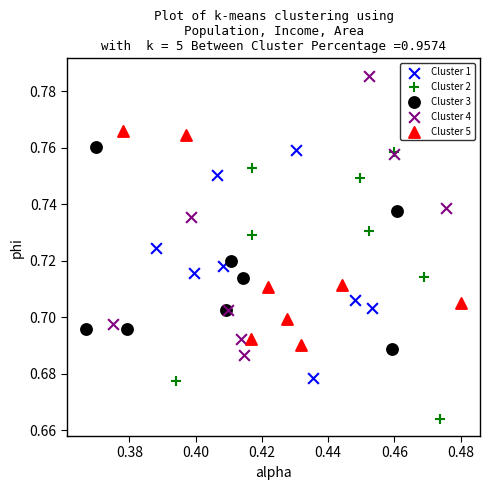

Which series contains the lowest Y value?

Cluster 2